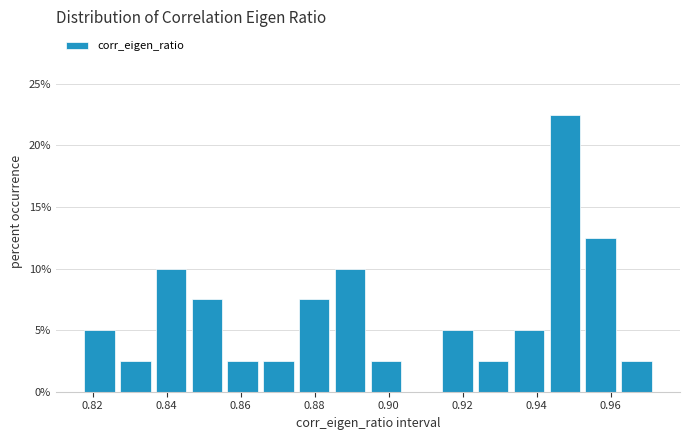

Reading left to right, transcribe this chart: for each bar, give the range it covers on the x-axis and its height. Neither the bar edges nor the heights are printed on the chart, so give them approximately, as read against the axes.

0.818 to 0.826: 5.0
0.826 to 0.836: 2.5
0.836 to 0.846: 10.0
0.846 to 0.856: 7.5
0.856 to 0.866: 2.5
0.866 to 0.876: 2.5
0.876 to 0.884: 7.5
0.884 to 0.894: 10.0
0.894 to 0.904: 2.5
0.904 to 0.914: 0
0.914 to 0.924: 5.0
0.924 to 0.934: 2.5
0.934 to 0.942: 5.0
0.942 to 0.952: 22.5
0.952 to 0.962: 12.5
0.962 to 0.972: 2.5